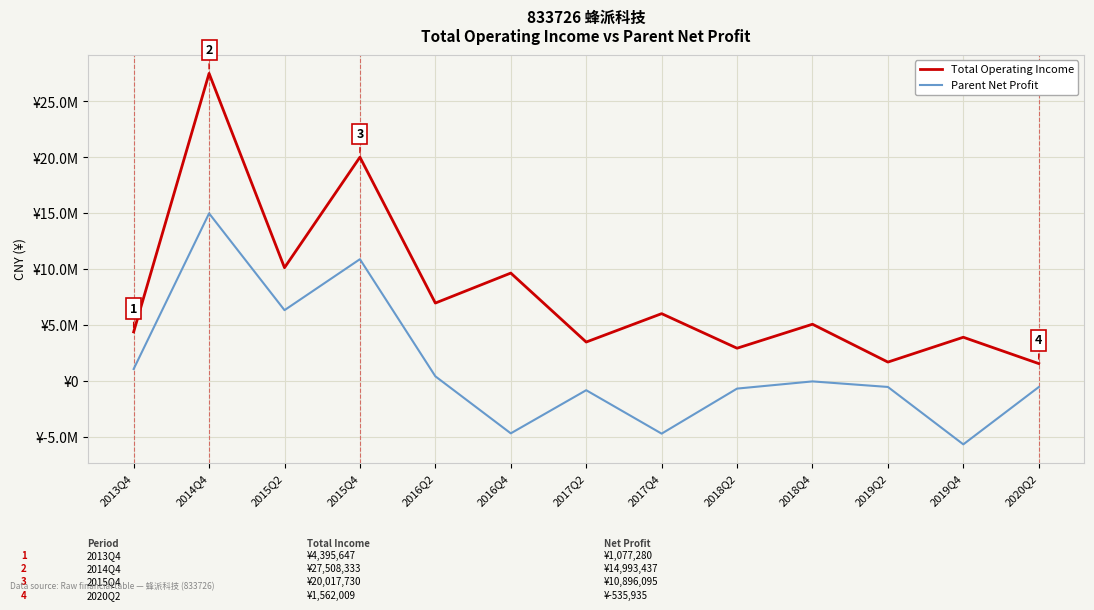

True or false: Total Operating Income and Parent Net Profit intersect in this chart.

False